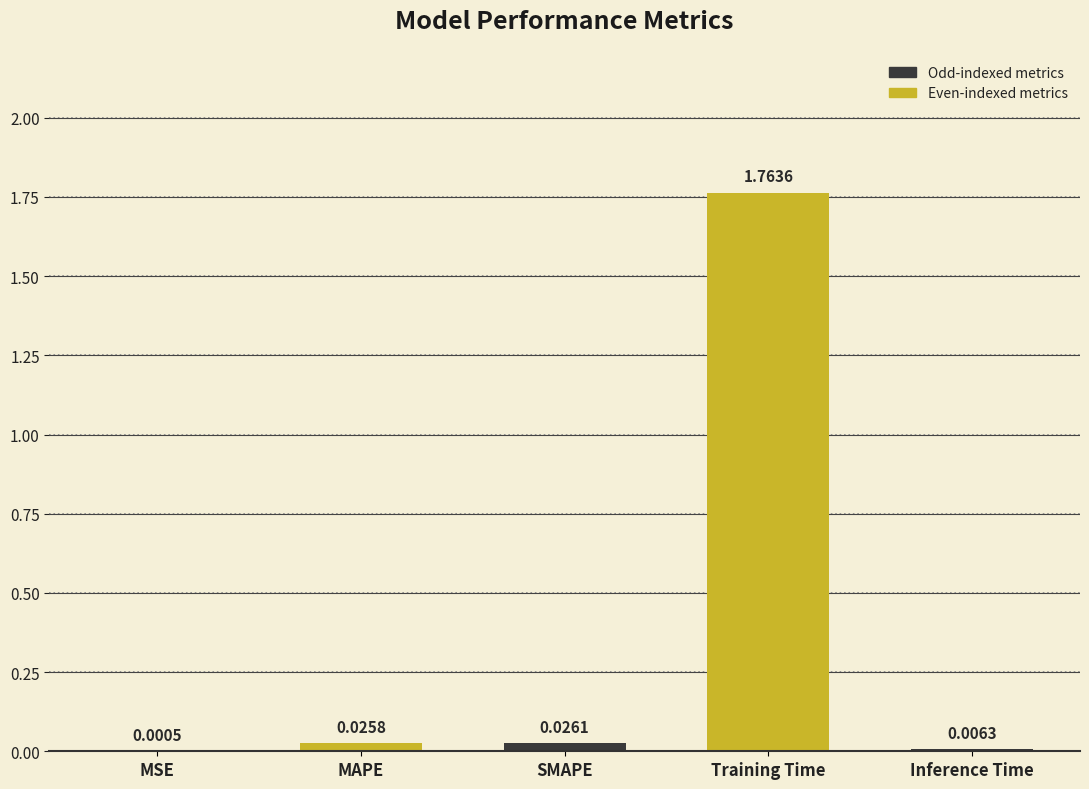

Which has a higher value, SMAPE or Inference Time?

SMAPE